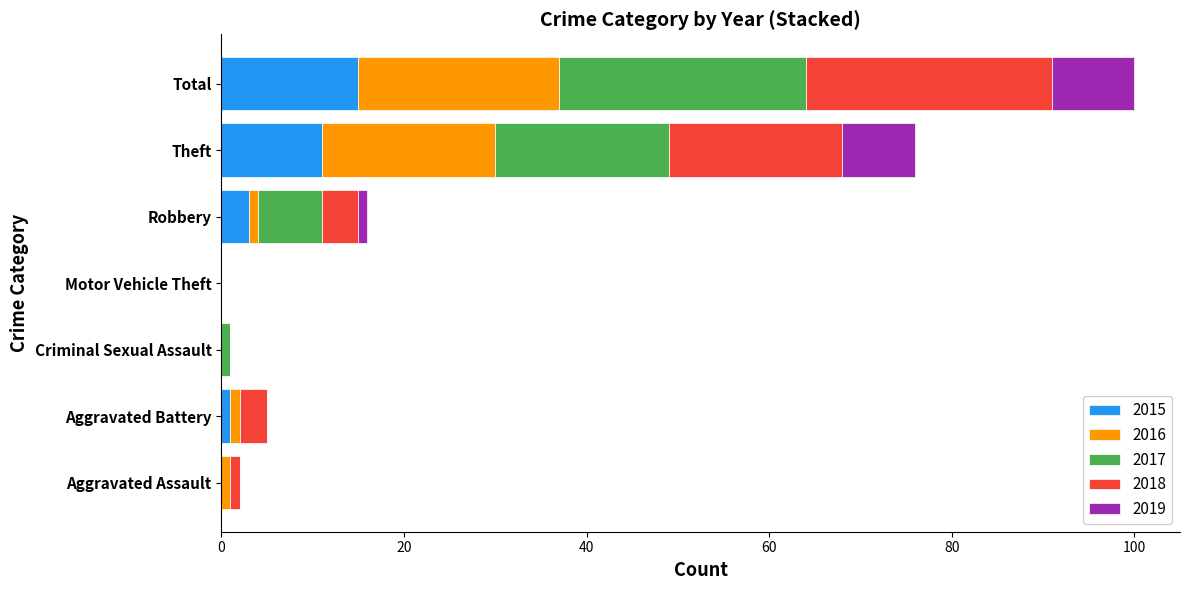

What is the highest value of the 2015 series?

15